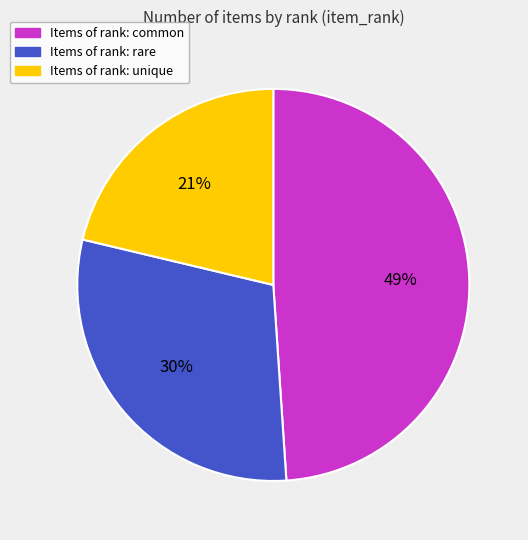

To the nearest percent, what is the difference between the largest and smallest slice percentages?

28%